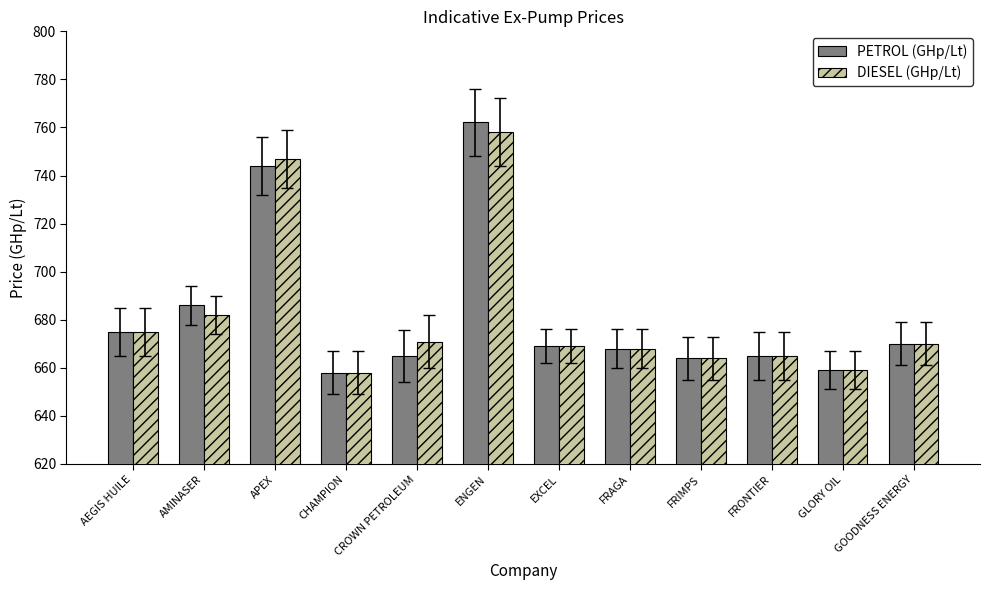

Where is PETROL (GHp/Lt) nearest to the value 710?

AMINASER